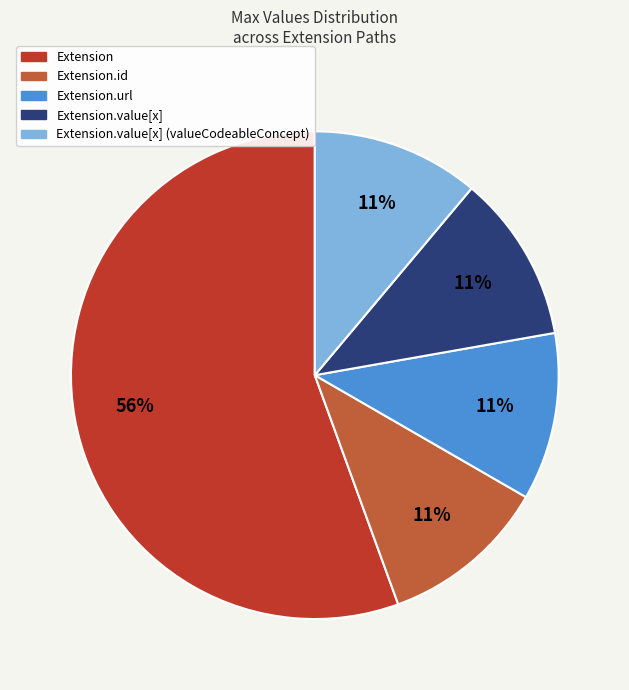

Is there a majority slice in this chart?

Yes